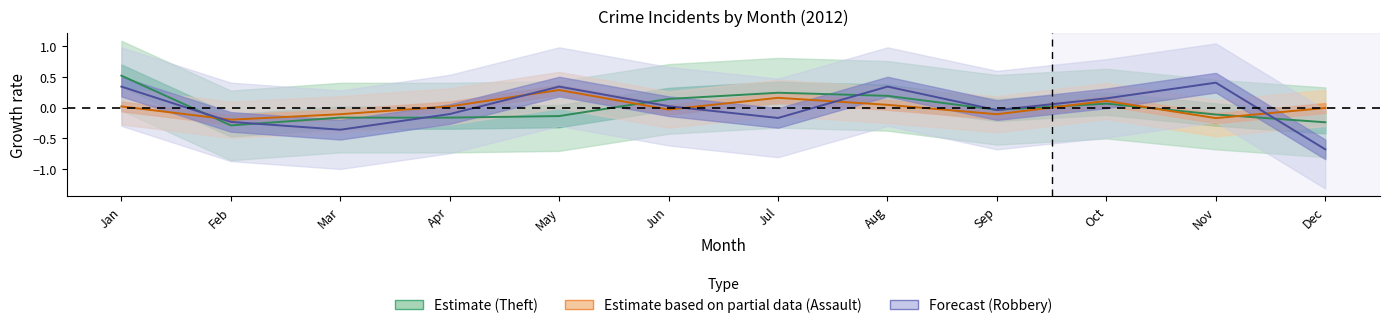

Is the value of Theft at Jul greater than the value of Assault at Oct?

Yes